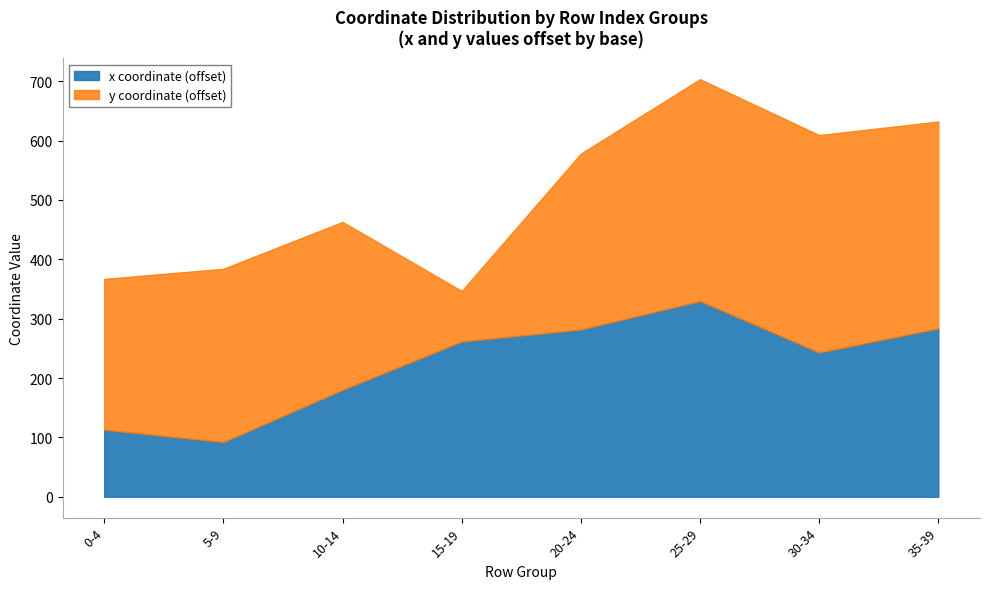

Is it true that x coordinate (offset) equals 243.1 at 30-34?

True